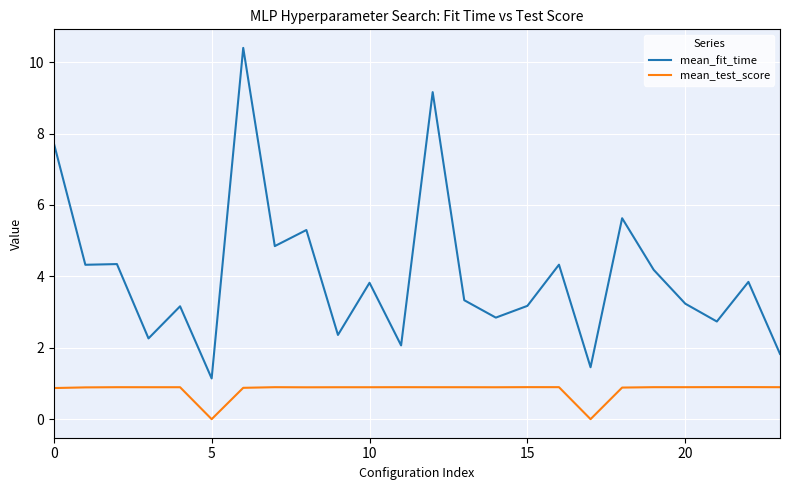

What is the difference between the maximum and second lowest values in the mean_test_score series?

0.9